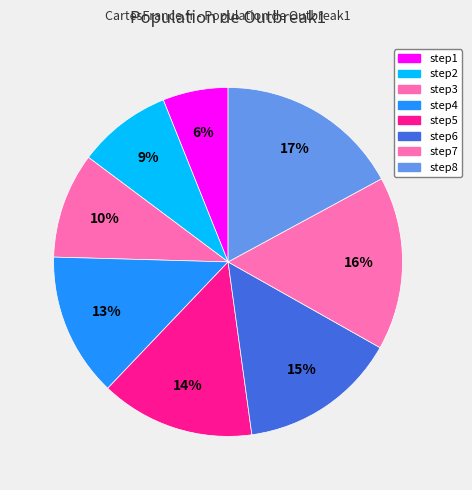

How many segments does this pie chart have?

8